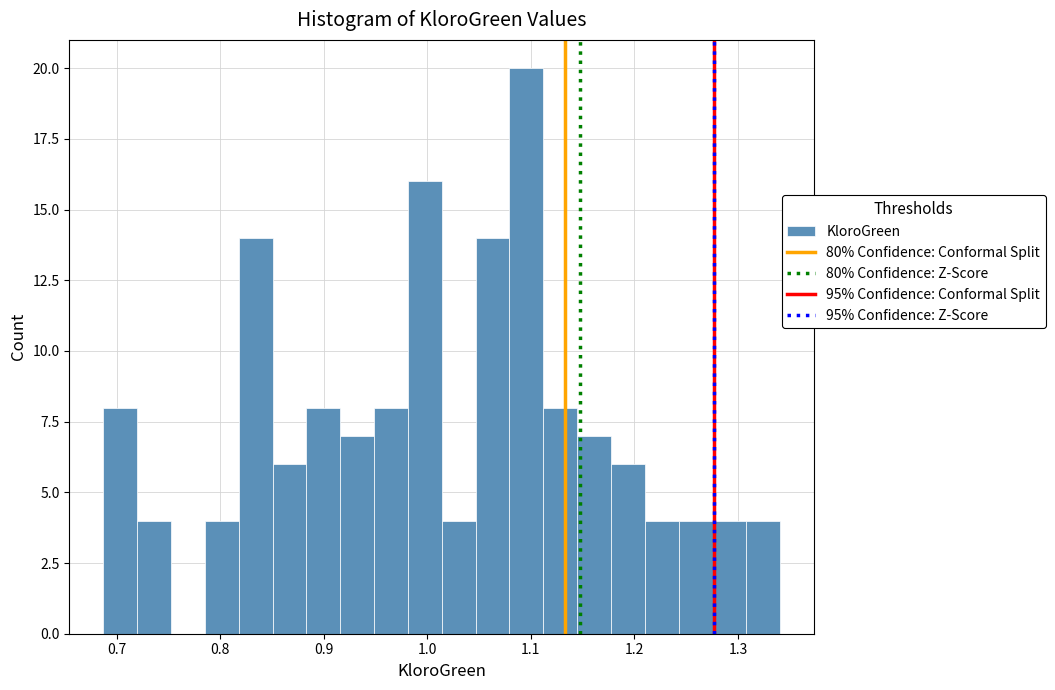

Read against the x-axis, roughly where is the centre of the tallest bar?

1.10